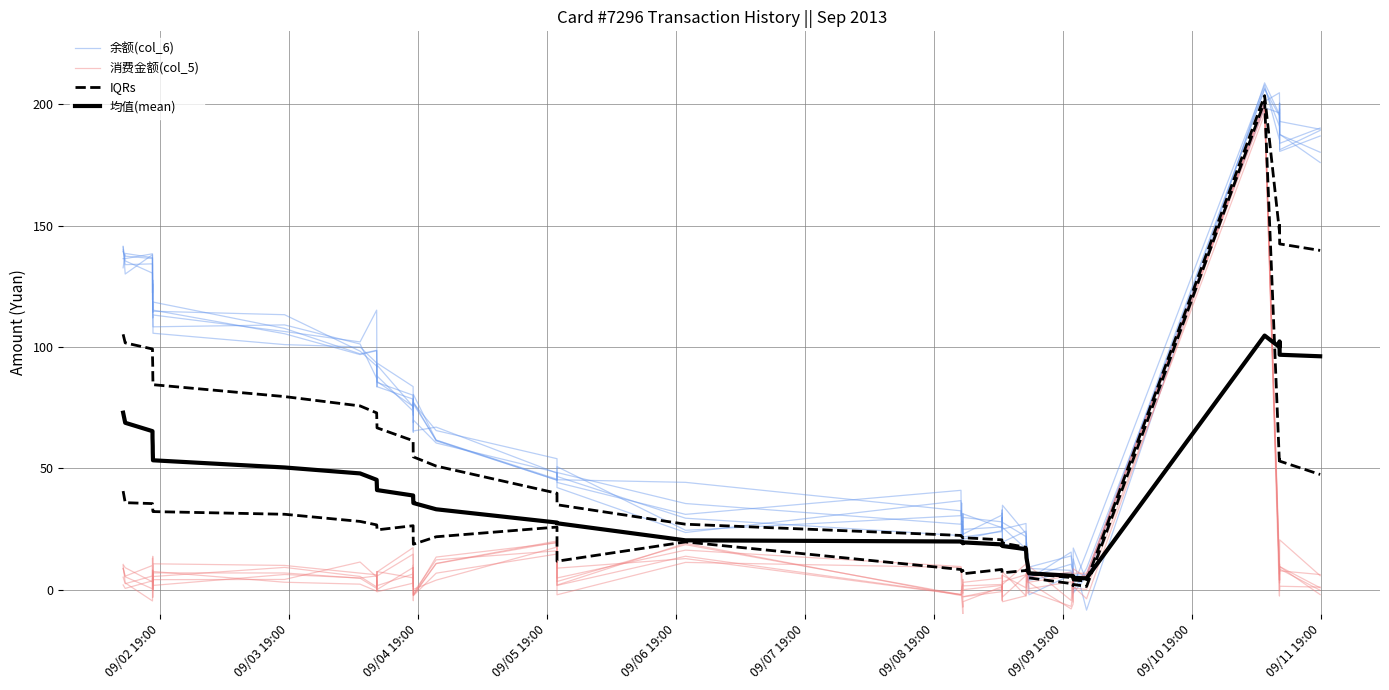

In 消费金额(col_5), how many points are lower than both neighbors (excluding endpoints)?

12